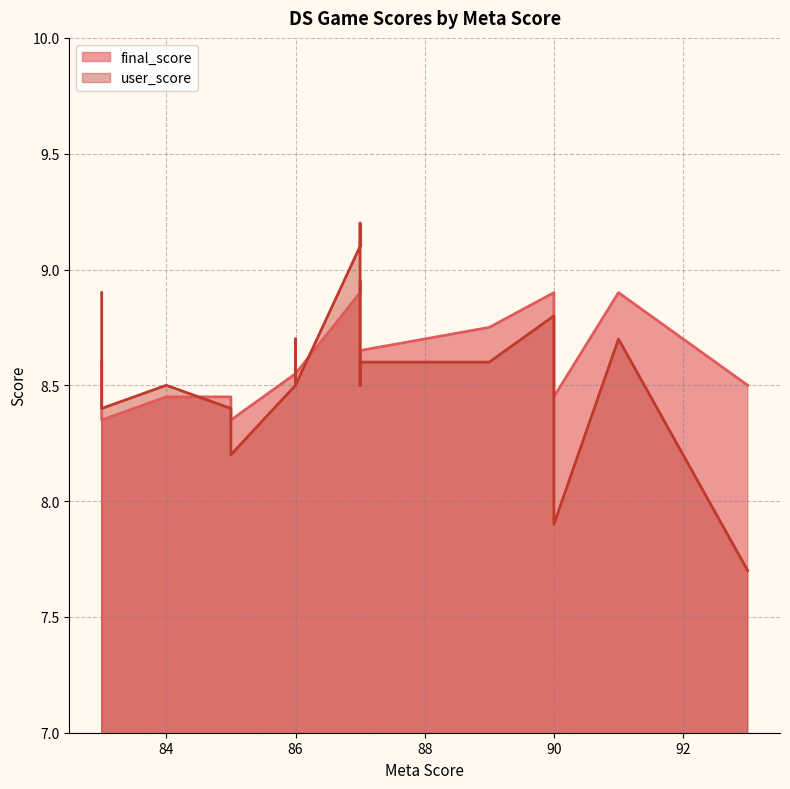

Reading left to right, extract all data points from this chart.

final_score: 87=8.9	90=8.9	90=8.9	87=8.9	91=8.9	89=8.8	87=8.6	86=8.6	83=8.6	87=8.6	86=8.6	86=8.6	86=8.6	93=8.5	84=8.4	85=8.4	90=8.4	85=8.4	83=8.4	85=8.3
user_score: 87=9.2	90=8.8	90=8.8	87=9.1	91=8.7	89=8.6	87=8.6	86=8.7	83=8.9	87=8.5	86=8.5	86=8.5	86=8.5	93=7.7	84=8.5	85=8.4	90=7.9	85=8.3	83=8.4	85=8.2